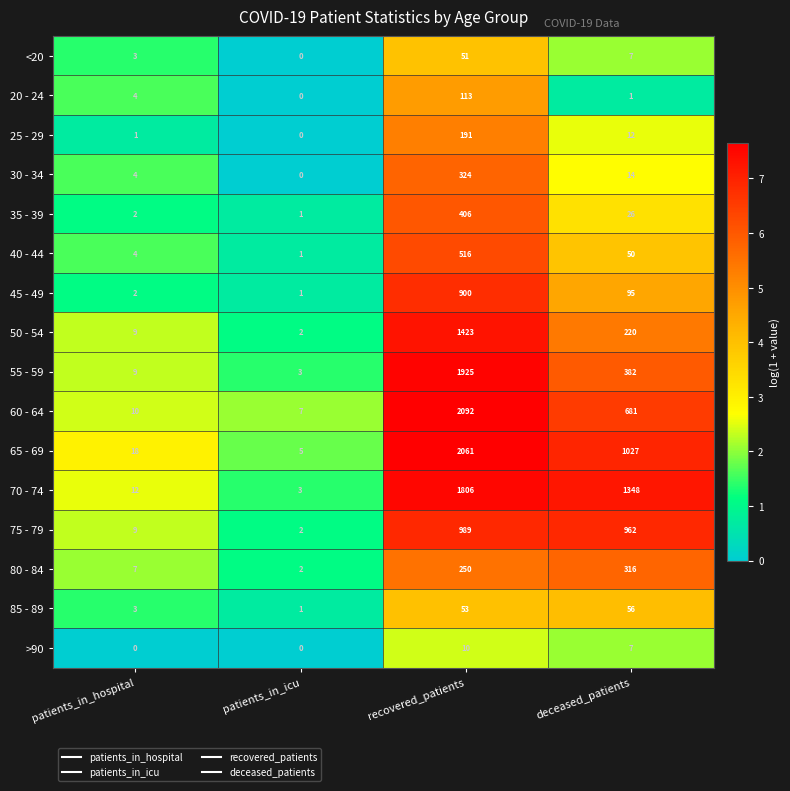

Where is 60 - 64 nearest to the value 1049?

deceased_patients